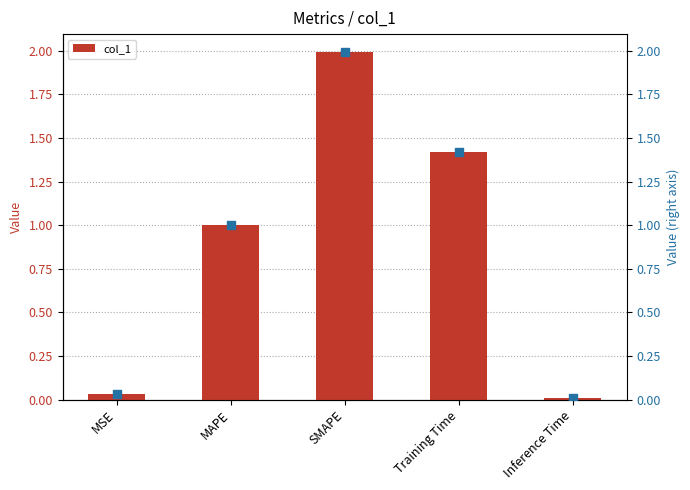

What is the difference between the maximum and minimum values in the col_1 series?

2.0